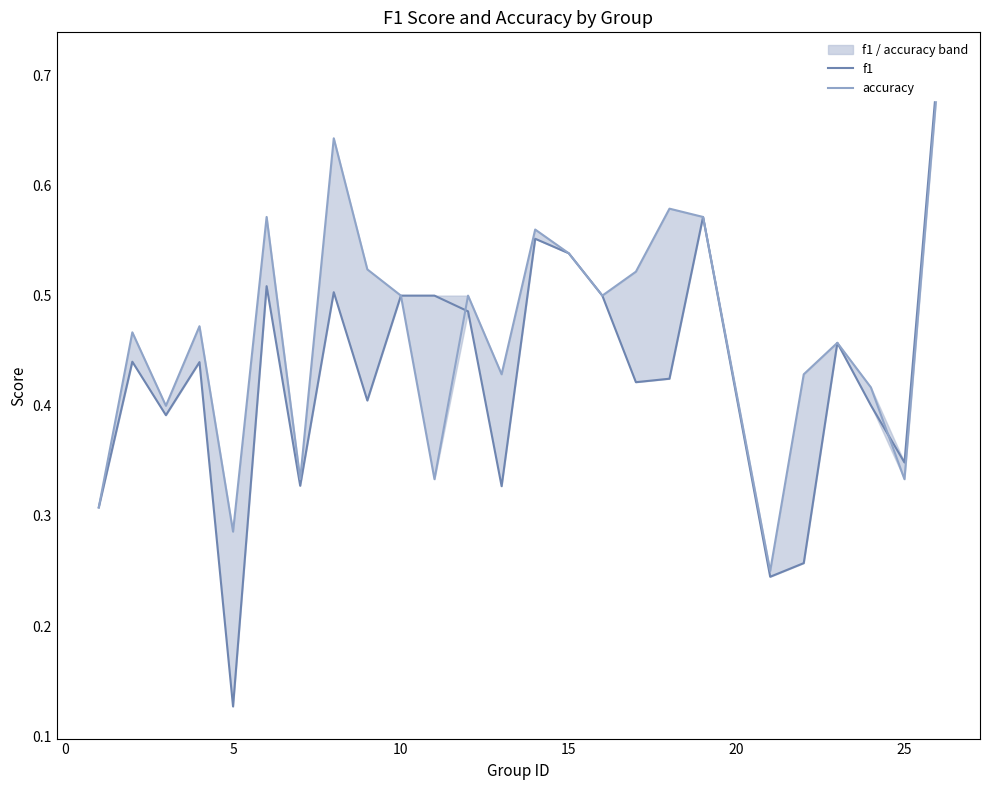

The value of accuracy at 12 is 0.7. True or false?

False